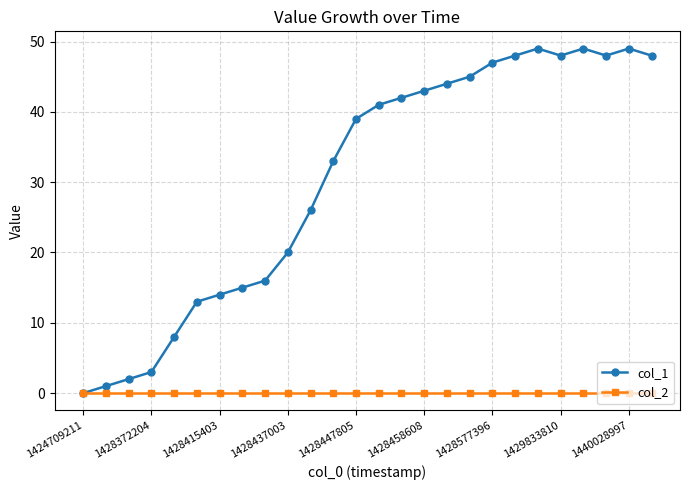

What is the maximum value shown in the chart?

49